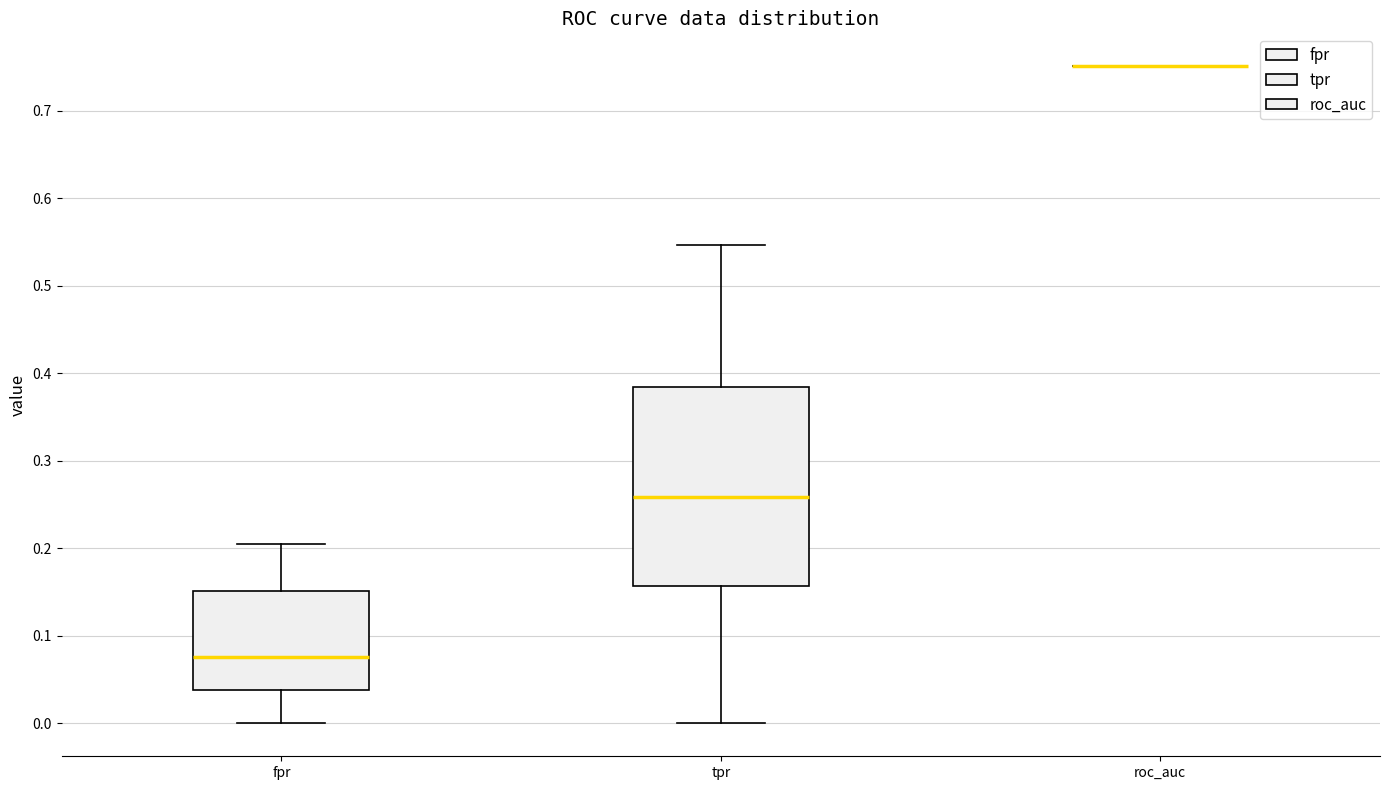

Where does the lower whisker of the box for tpr end on the y-axis? The values are not printed on the chart, so give them approximately, as read against the axis.

0.00